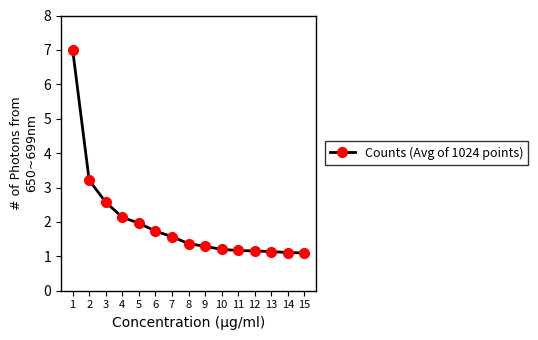

What is the smallest value displayed?

1.1